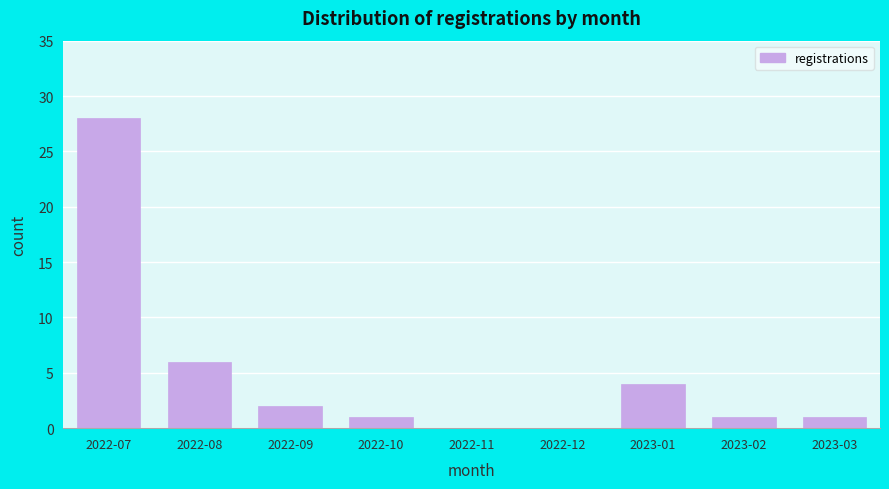

Reading right to left, transcribe all the data shown in this chart.

2023-03=1	2023-02=1	2023-01=4	2022-12=0	2022-11=0	2022-10=1	2022-09=2	2022-08=6	2022-07=28